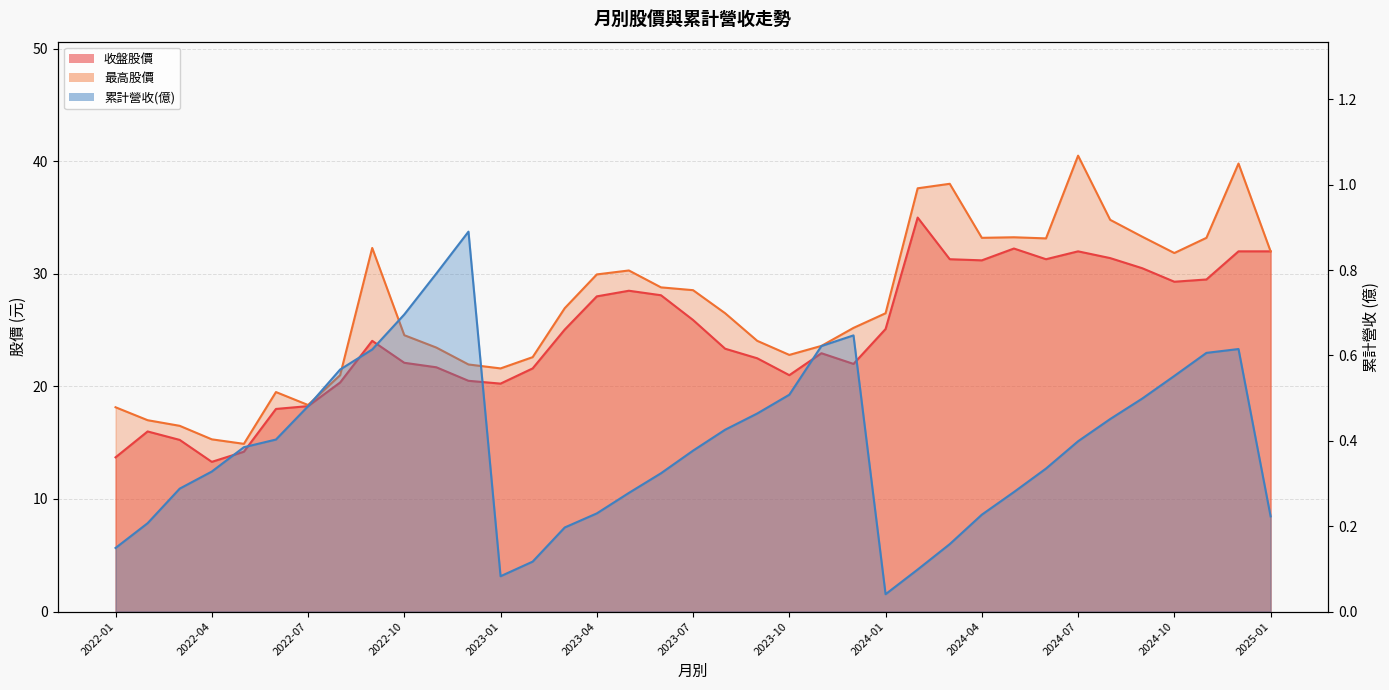

What is the maximum value for 收盤股價?

35.0